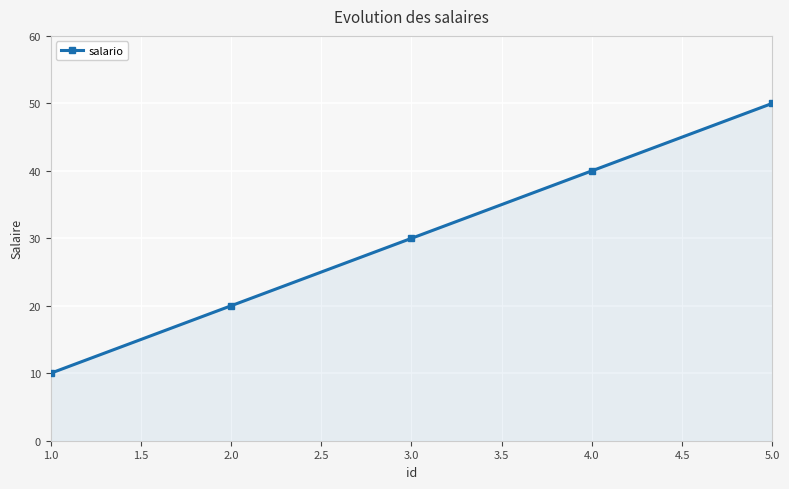

At which label does salario reach its peak?

5.0